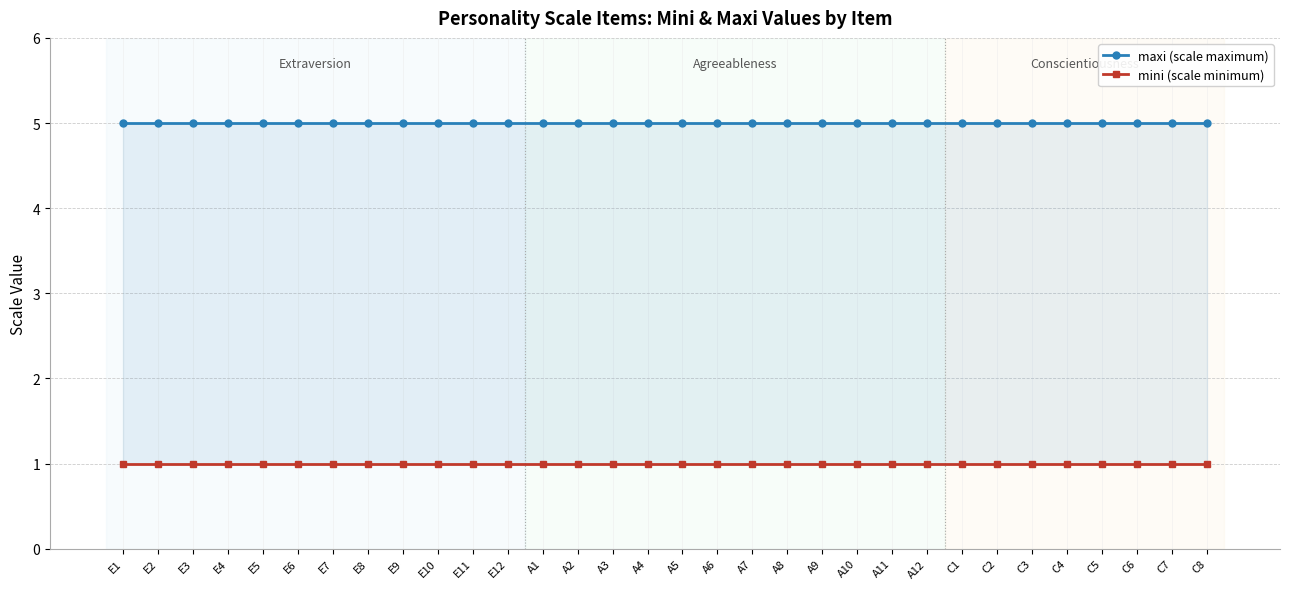

What is the label of the 16th point from the right?

A5